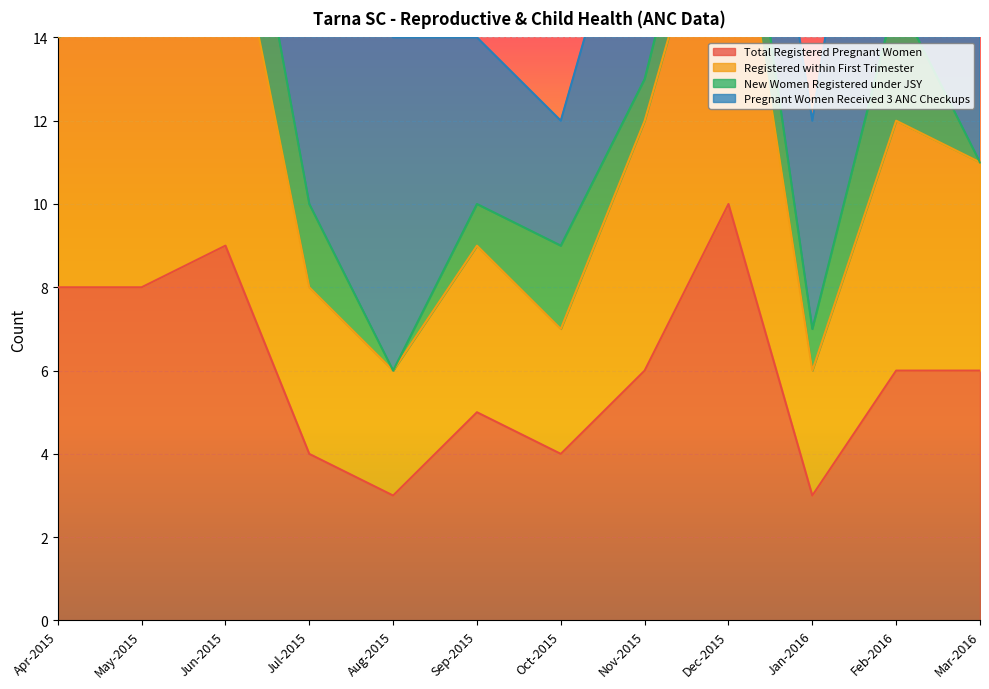

At which label is Registered within First Trimester closest to 12?

Nov-2015